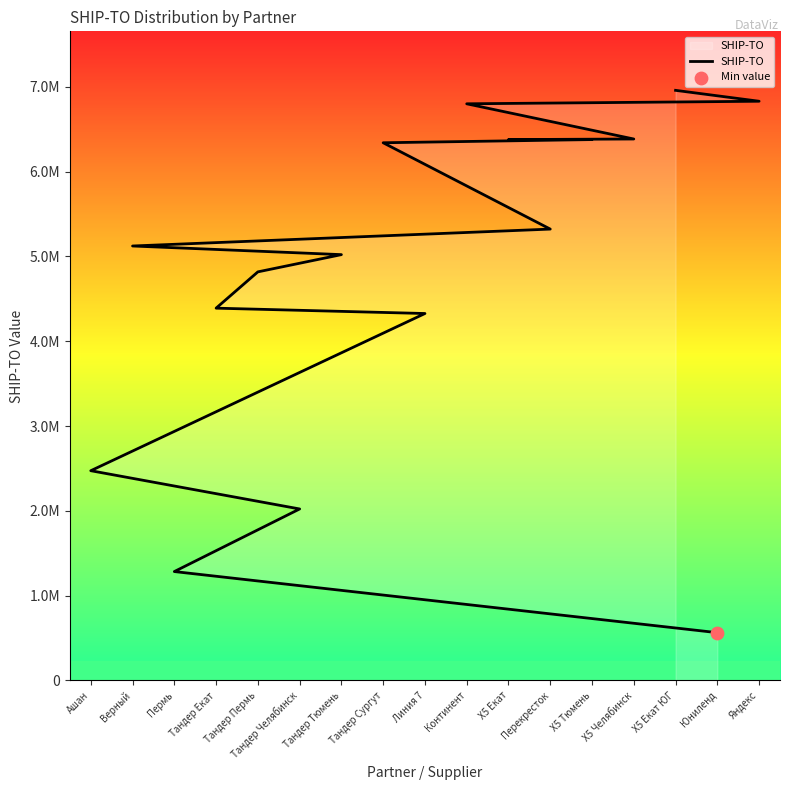

Which has a higher value, Х5 Екат ЮГ or Яндекс?

Х5 Екат ЮГ